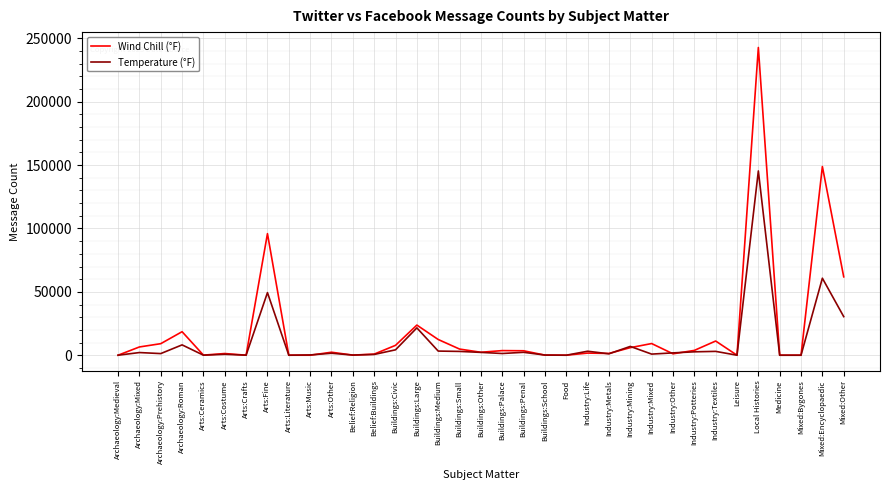

How many values in the Wind Chill (°F) series are below 2354?

17